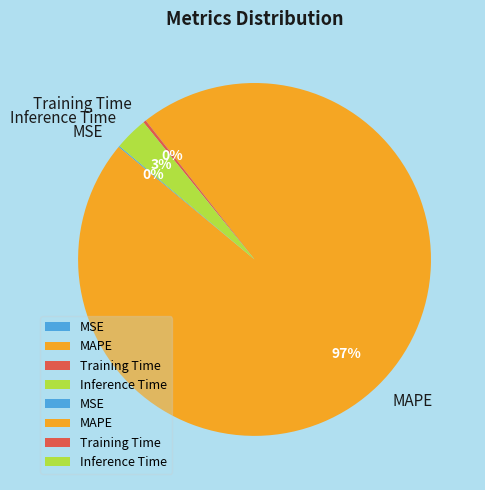

To the nearest percent, what is the average slice percentage?

25%